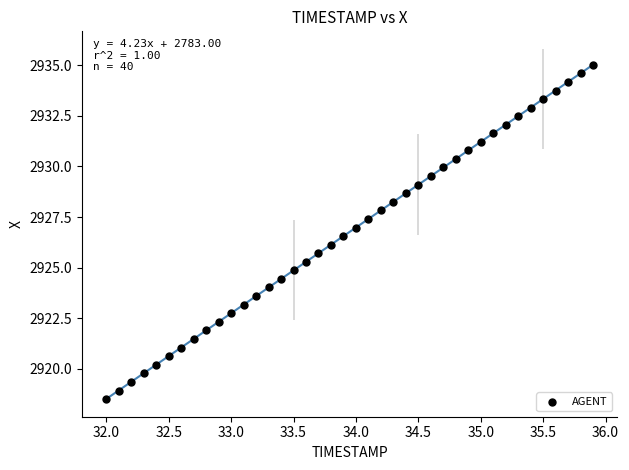

What is the range of X values (max minus min)?

3.9